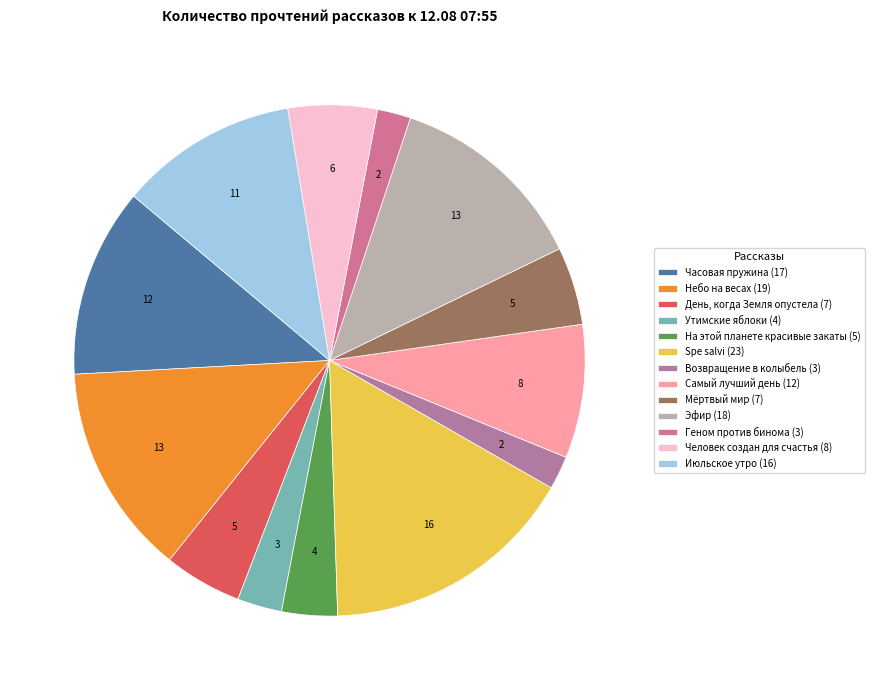

What percentage is NOT represented by День, когда Земля опустела?

95.1%